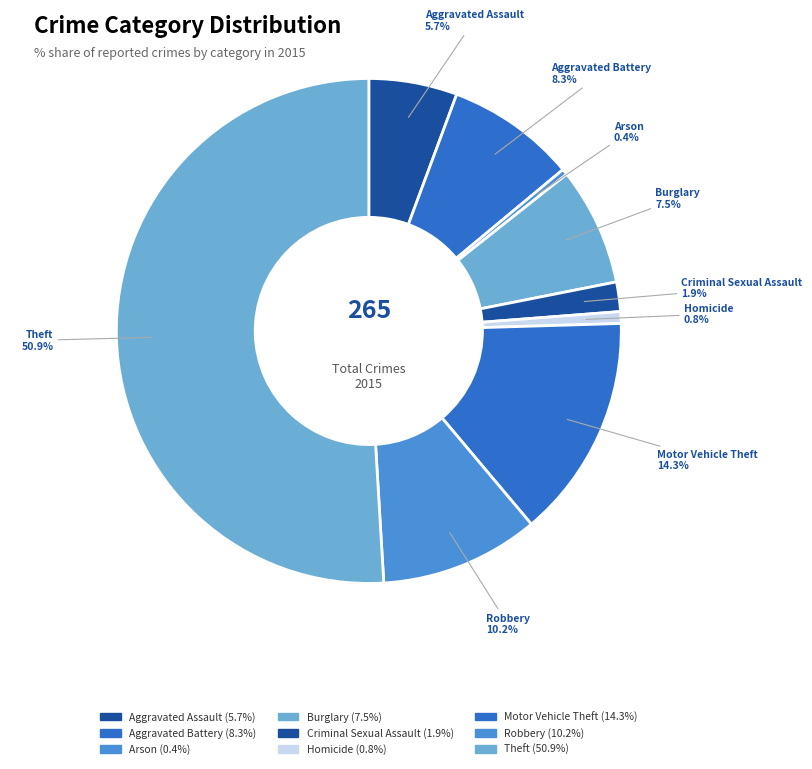

To the nearest percent, what is the average slice percentage?

11%